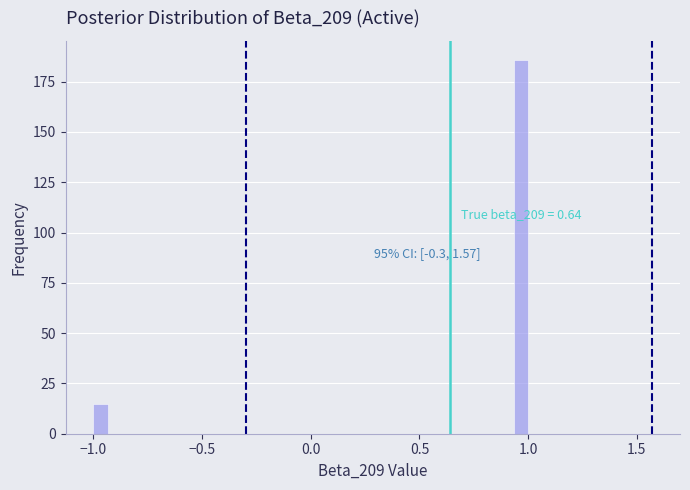

Read against the x-axis, roughly where is the centre of the tallest bar?

0.95